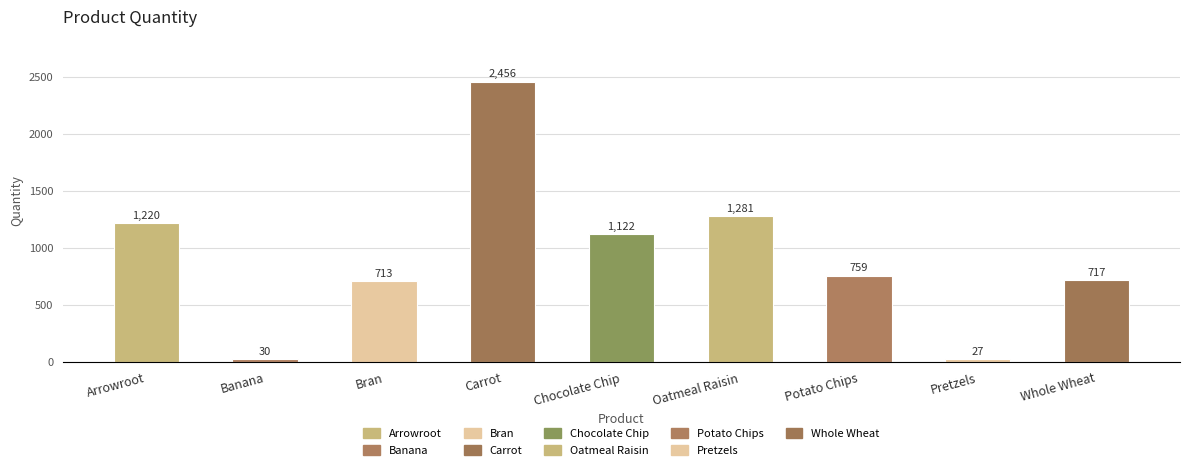

Where is the data nearest to the value 1241?

Arrowroot